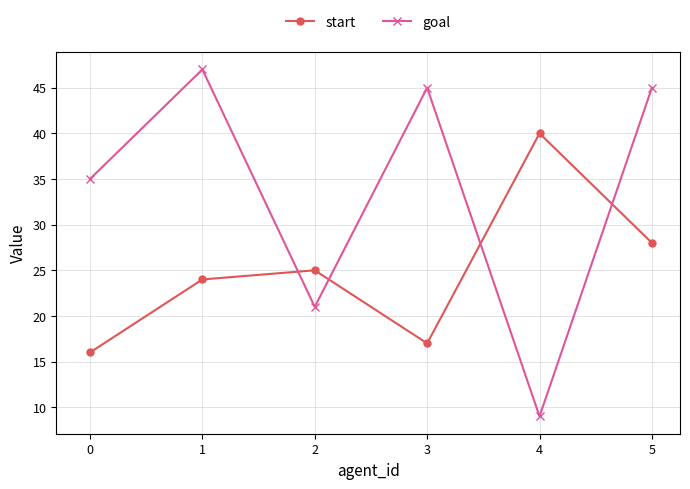

How many series are shown in this chart?

2